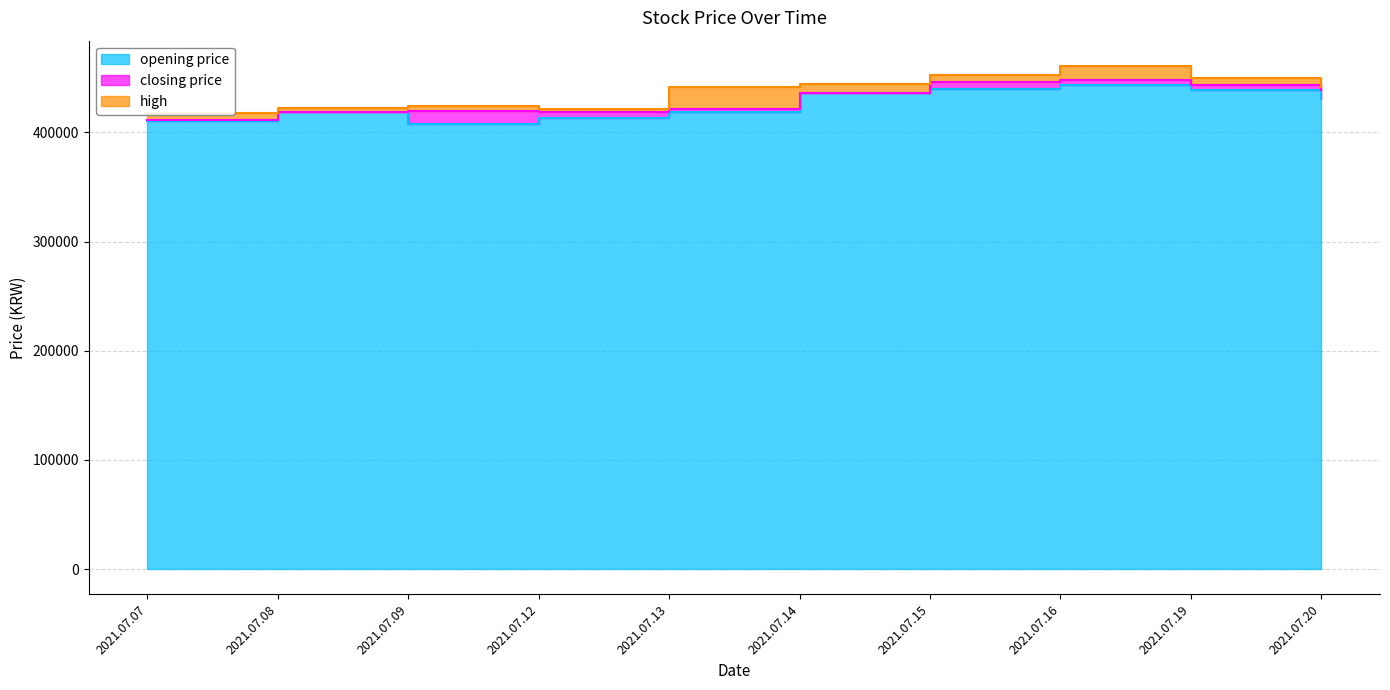

What is the sum of all closing price values?

4301500